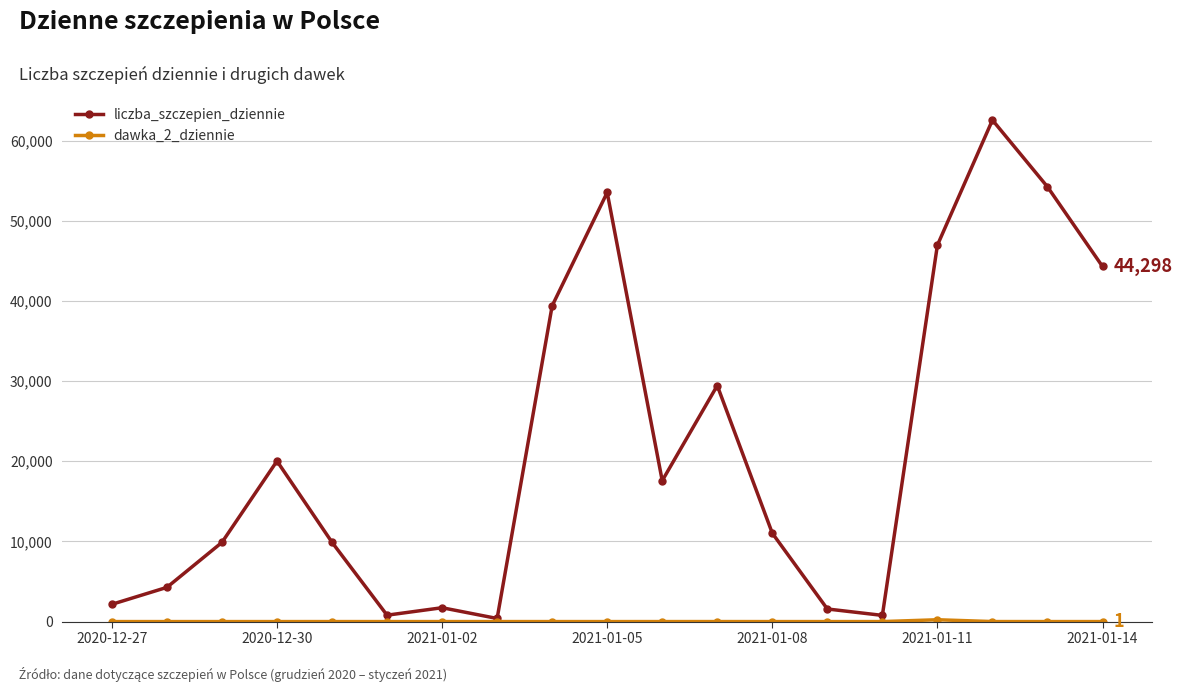

True or false: liczba_szczepien_dziennie has more than 2 points higher than both neighbors.

True